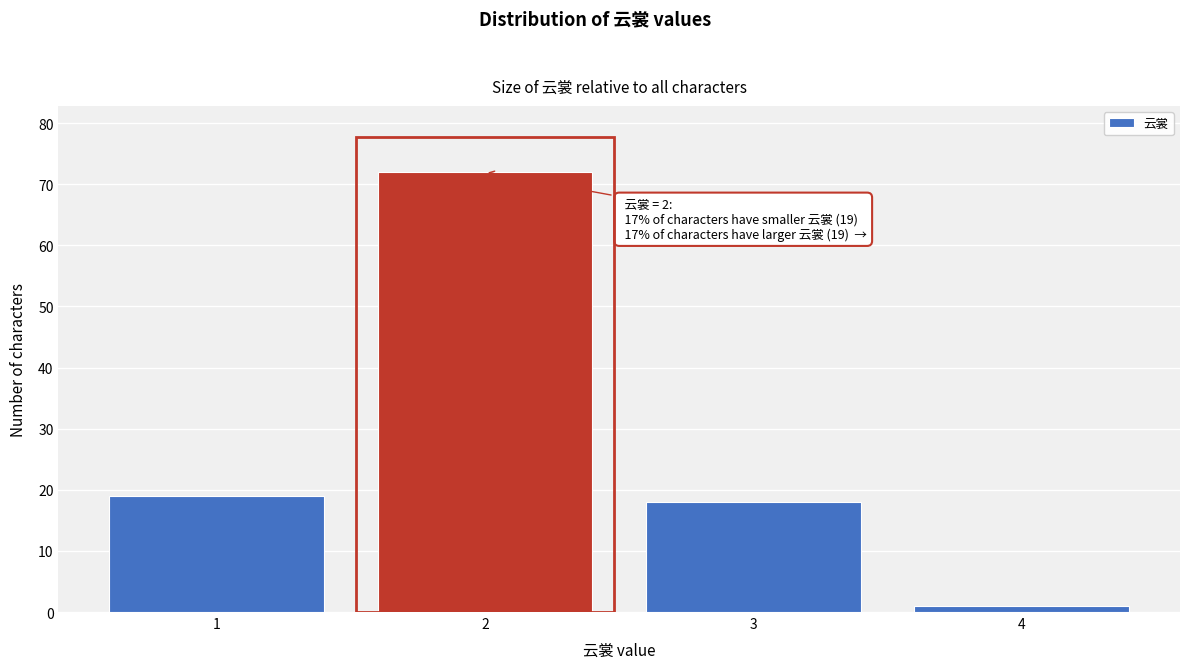

Reading left to right, transcribe all the data shown in this chart.

19	72	18	1